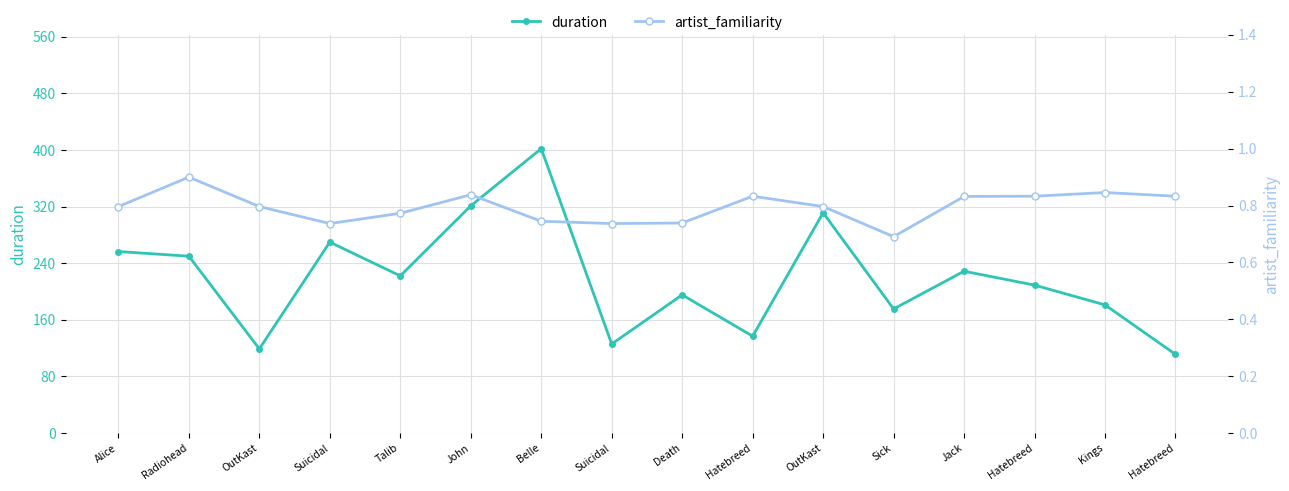

Which has a higher value, Hatebreed or John?

John